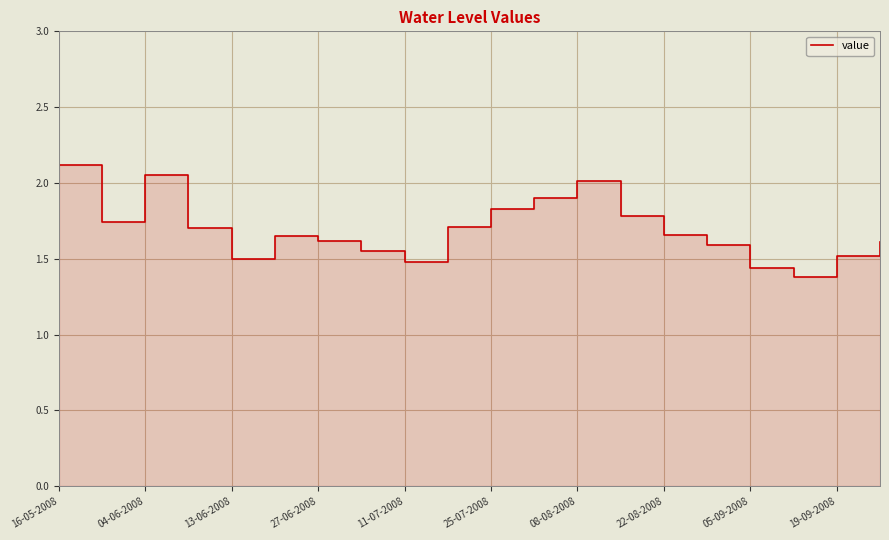

What is the difference between the second highest and minimum values?

0.7